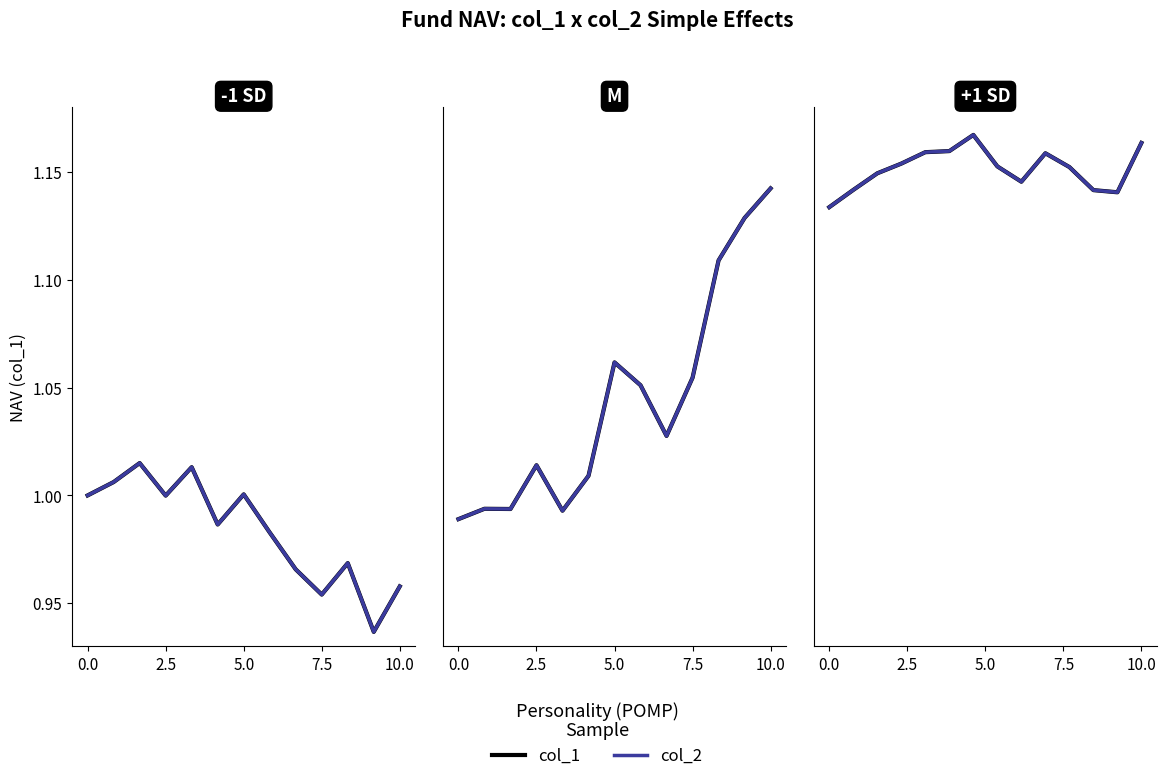

What is the value of the col_1 point at the 14th from the left?

1.2